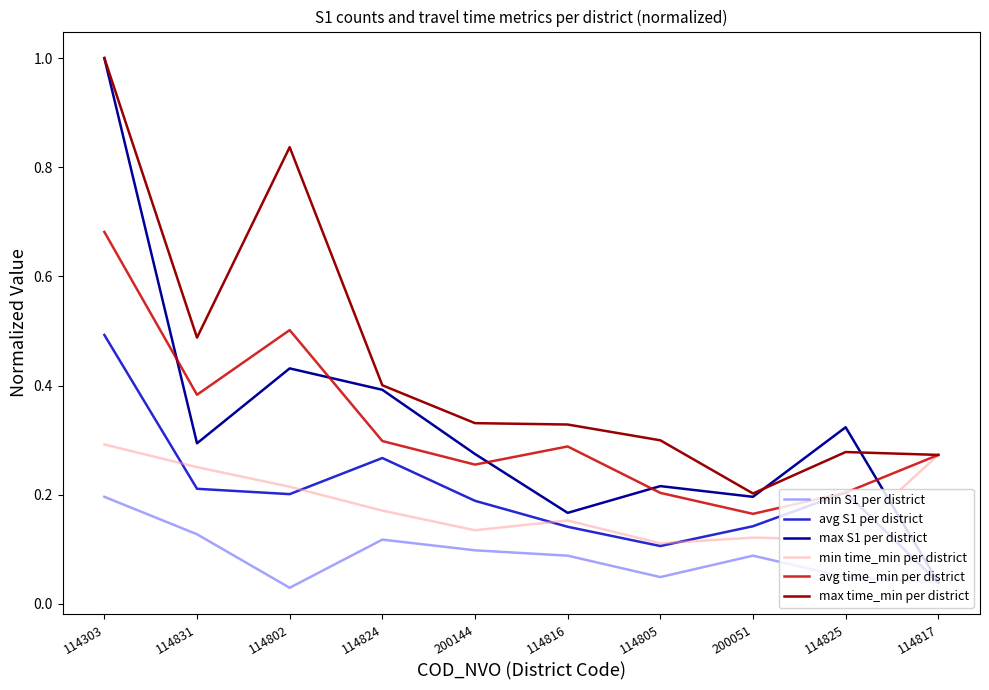

The value of avg time_min per district at 114824 is 0.1. True or false?

False